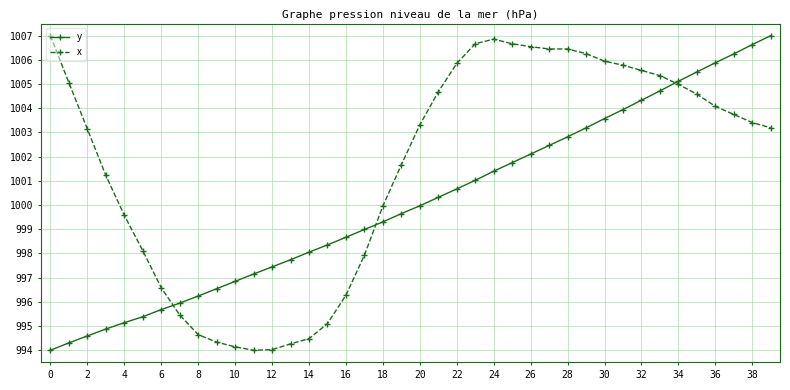

What is the average value of the x series?

1001.6